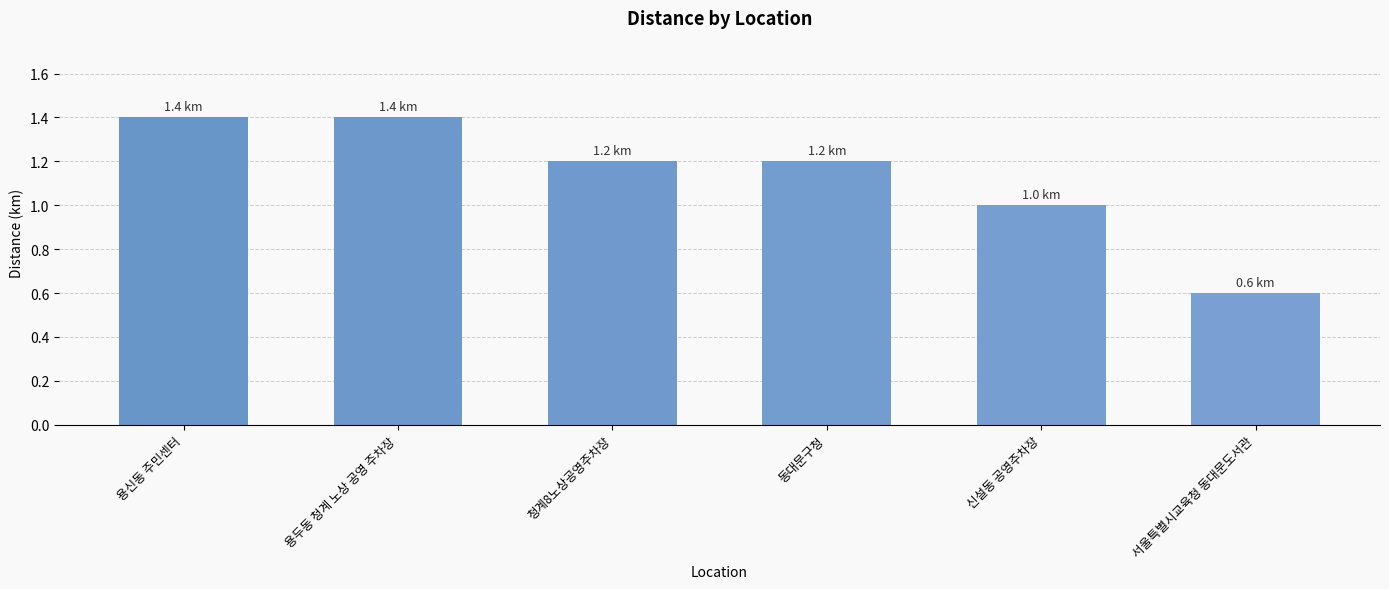

Does the chart contain stacked bars?

No